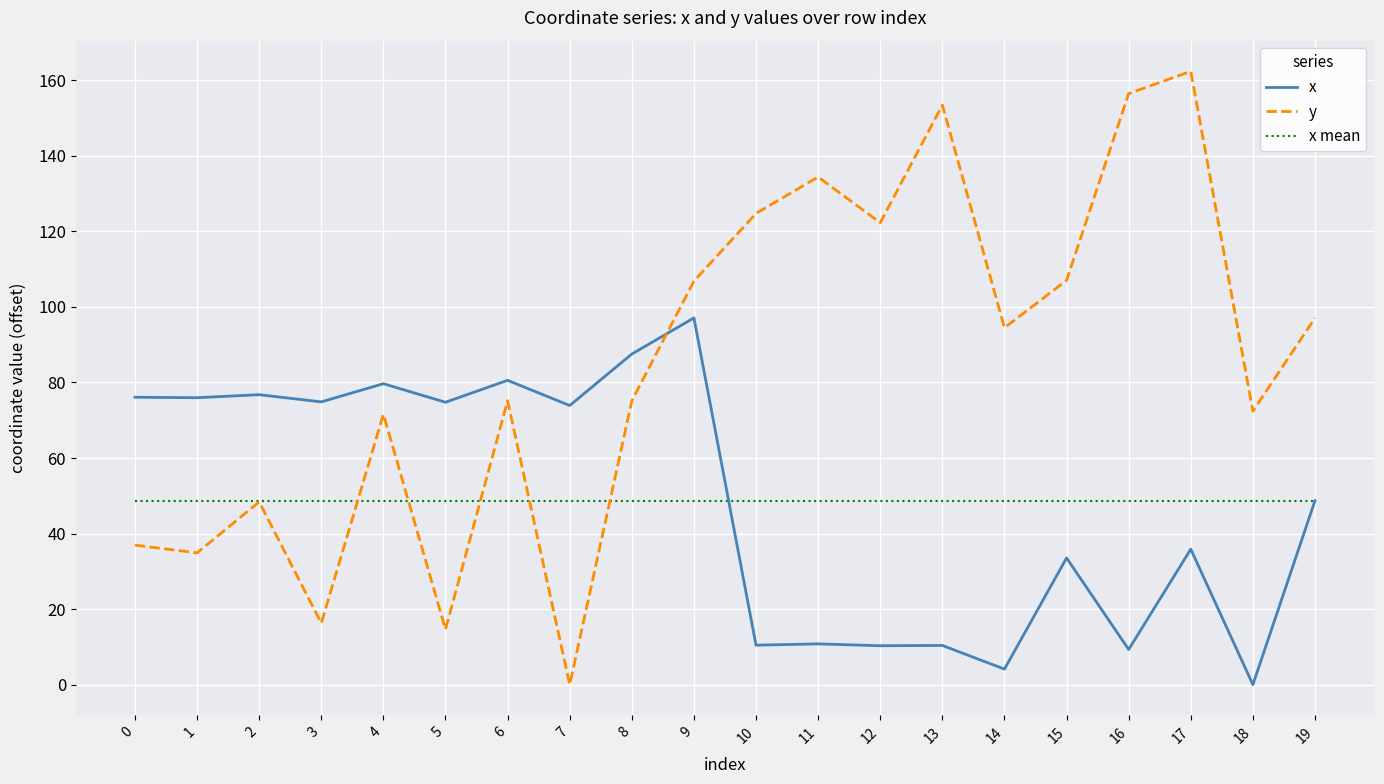

True or false: x mean has a value of 48.5 at 8.

True